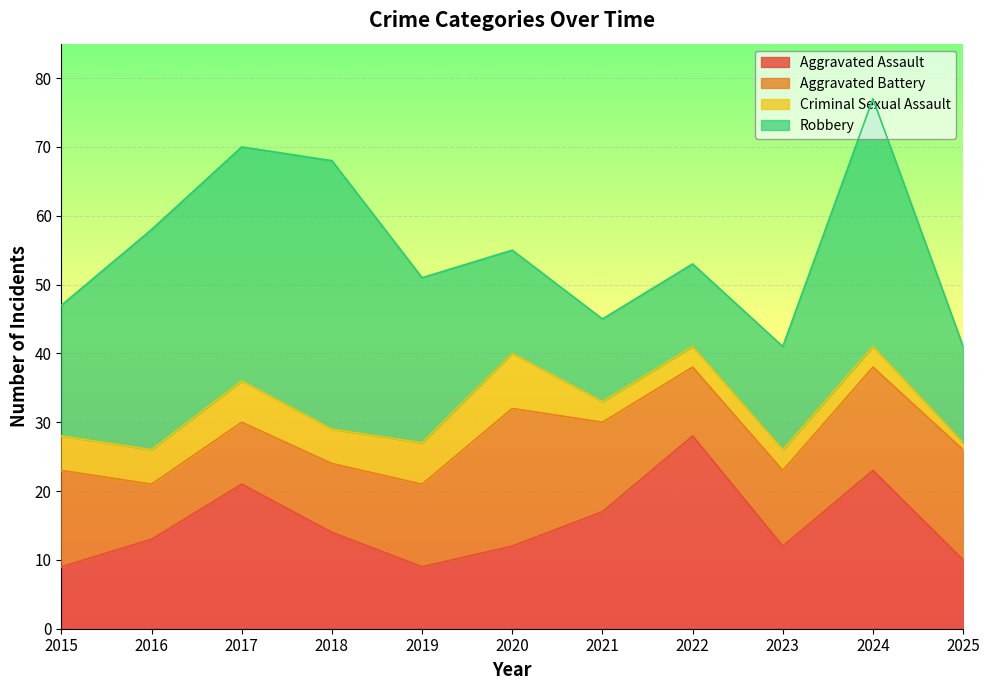

What is the difference between the highest and lowest values at 2016?

27